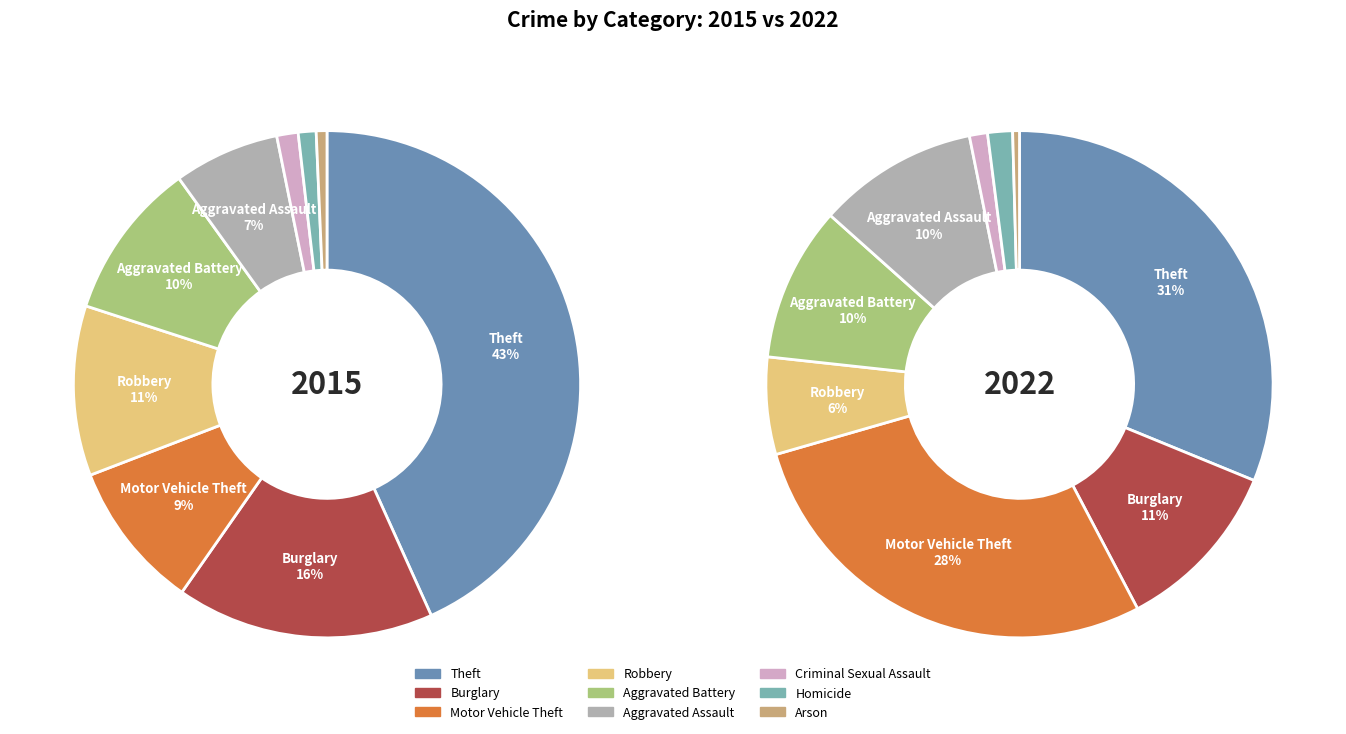

To the nearest percent, what is the difference between the 6 and 5 slice percentages?

9%